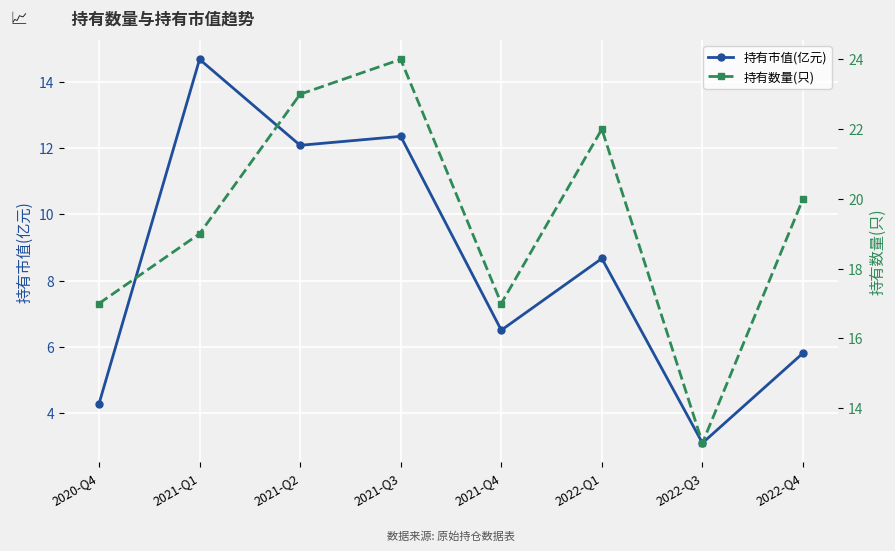

True or false: 持有数量(只) and 持有市值(亿元) intersect in this chart.

False